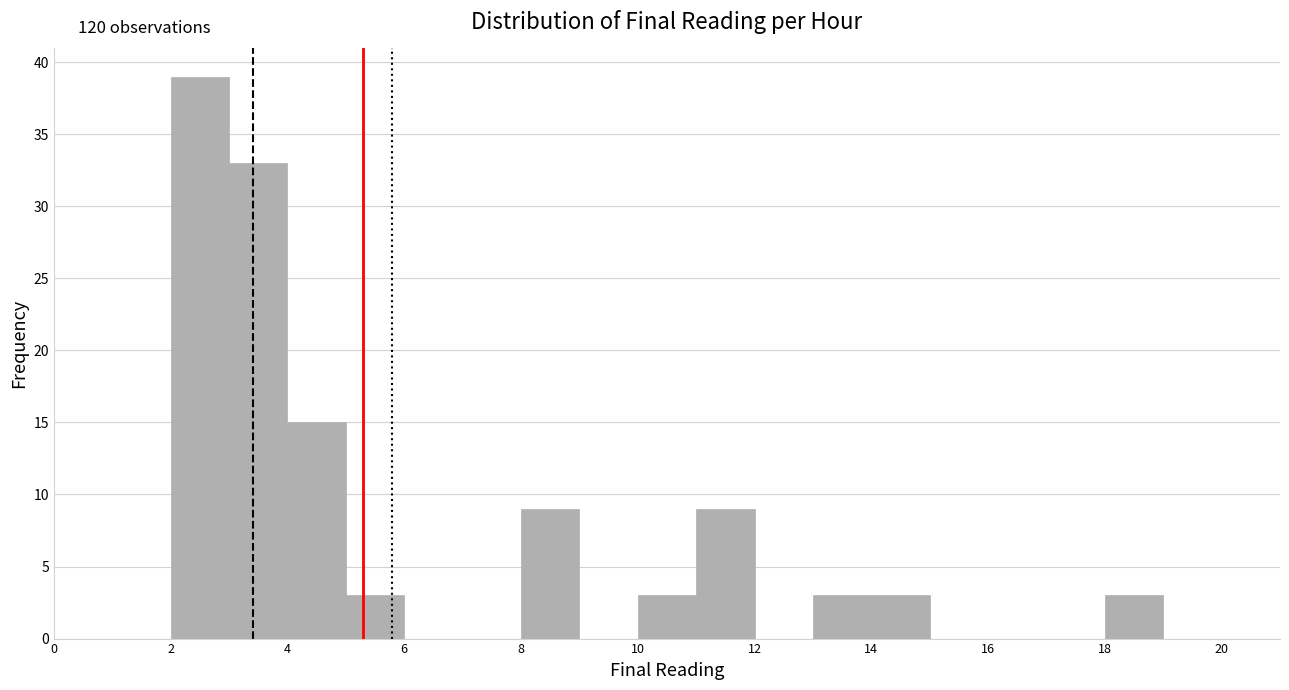

Over which range of the x-axis is the bar tallest?

2 to 3